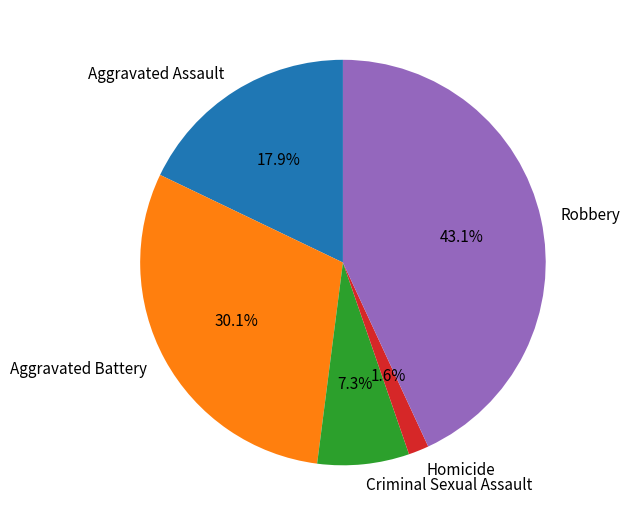

Combined, do Robbery and Criminal Sexual Assault account for over 50%?

Yes